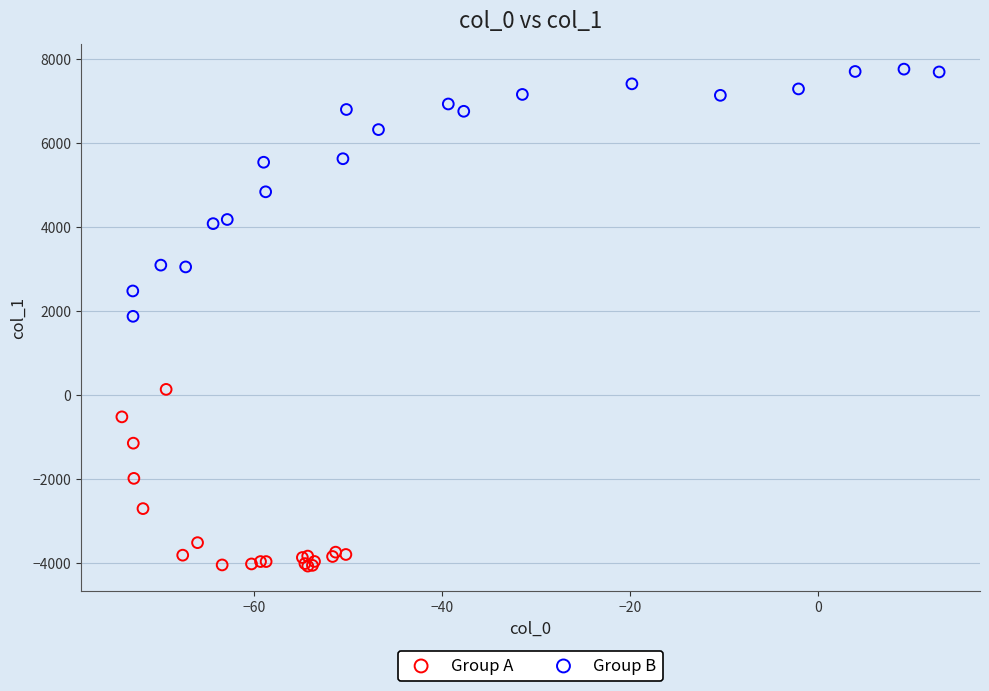

Which series contains the lowest Y value?

Group A